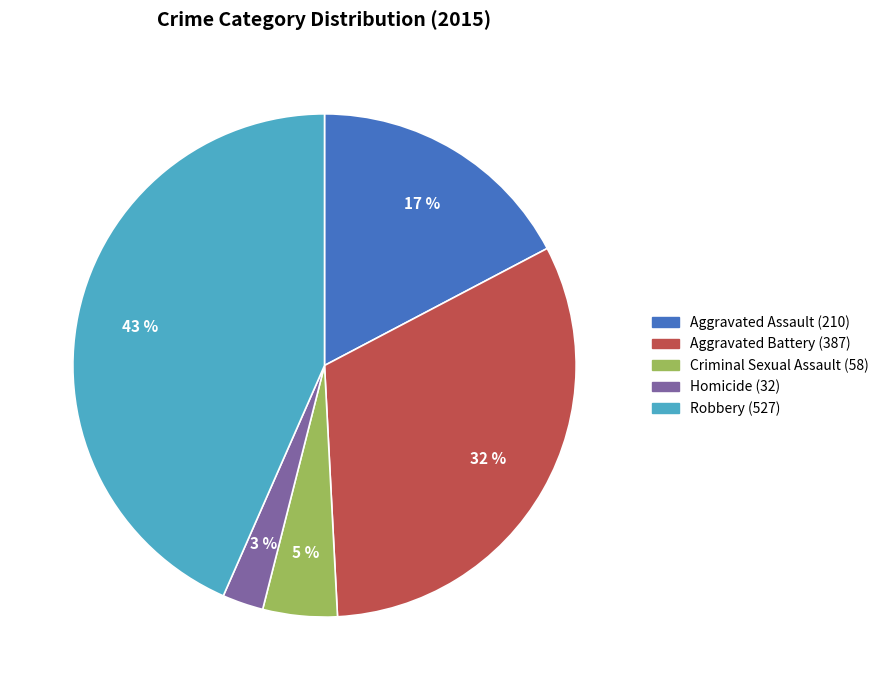

To the nearest percent, what percentage of the pie is Homicide?

3%